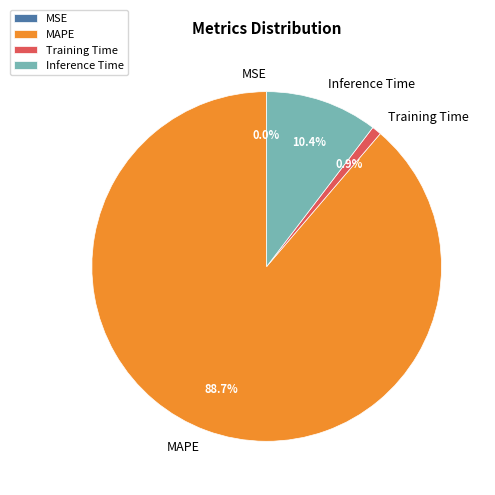

Which slice is the largest?

MAPE